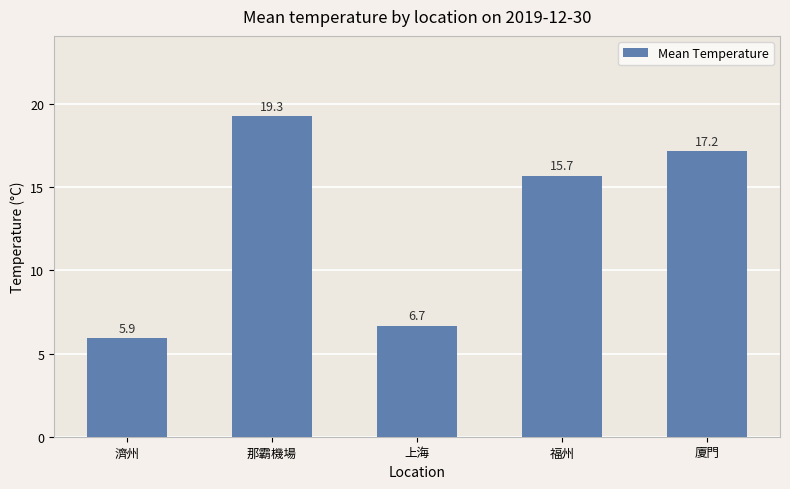

What position from the right is 上海?

3